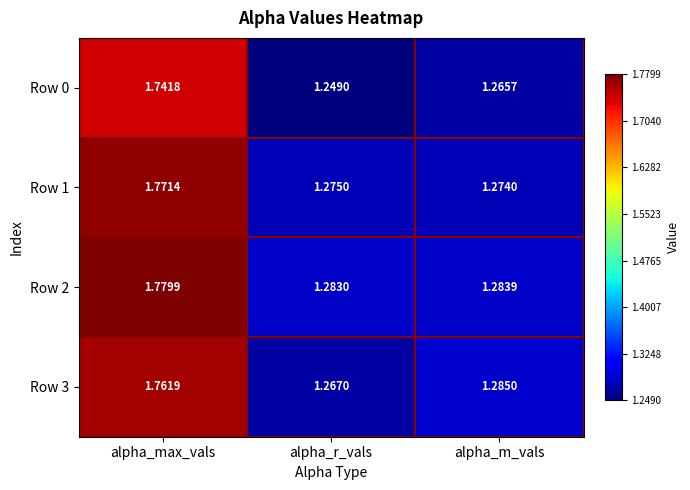

At which label does Row 0 reach its minimum?

alpha_r_vals